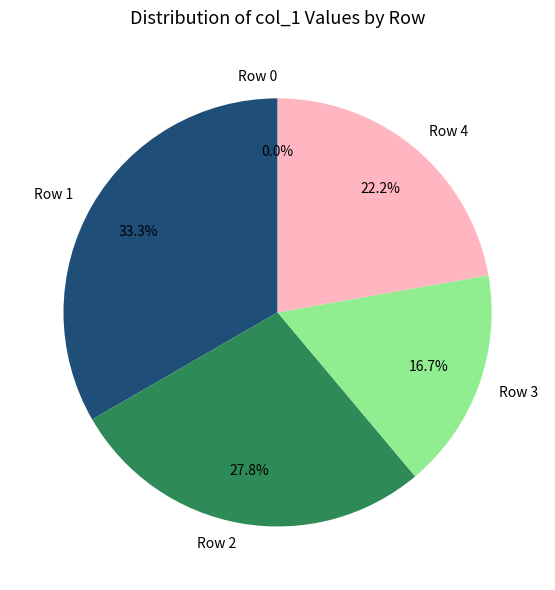

Approximately how many times larger is the value at Row 2 compared to Row 1?

0.8